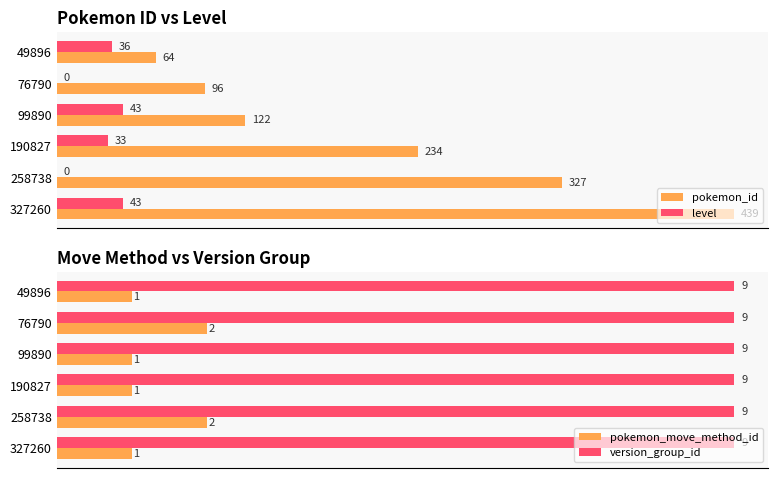

How many data points does each series have?

6